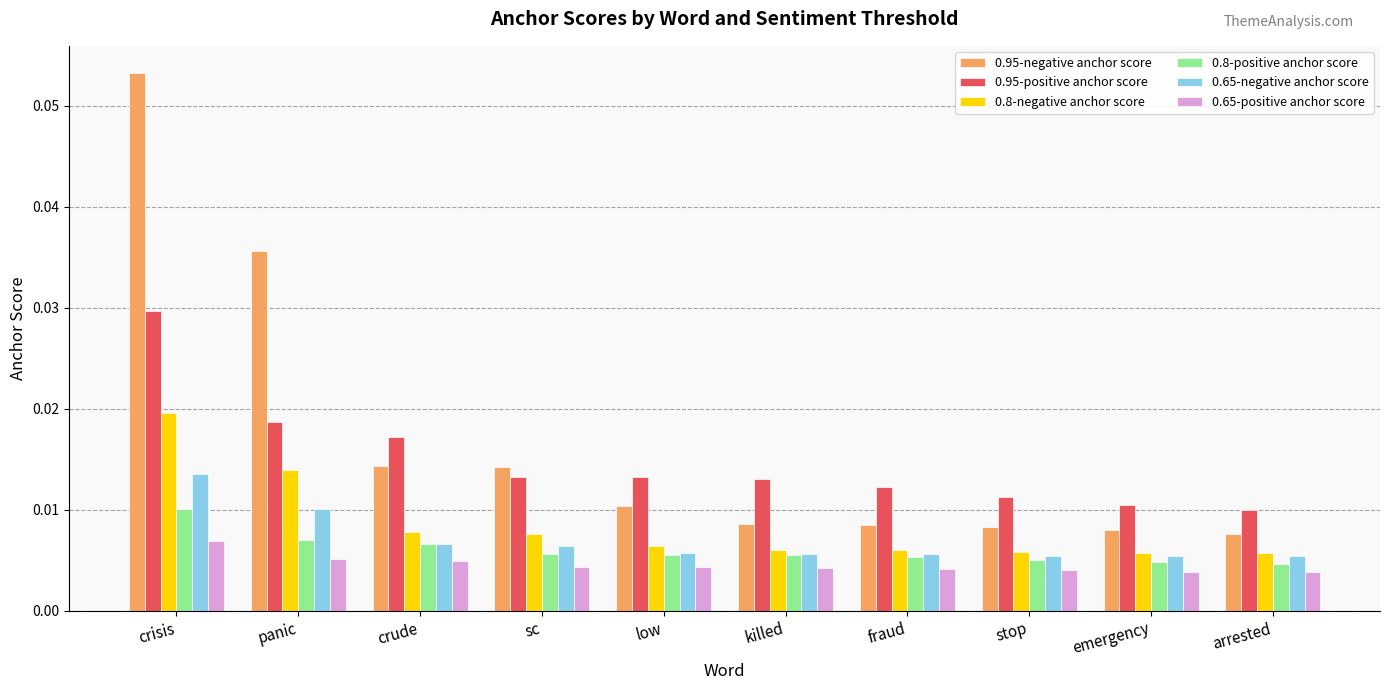

How many 0.8-negative anchor score values are between 0 and 1?

10